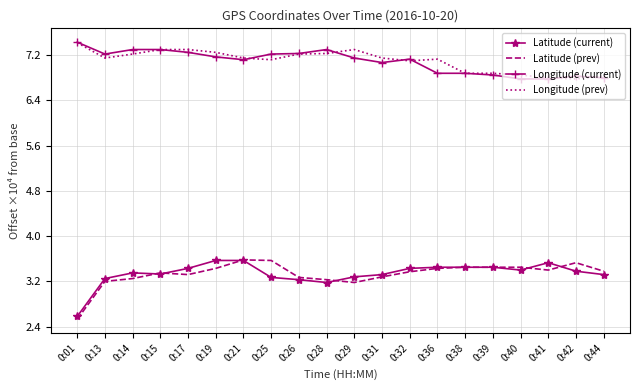

True or false: Latitude (current) has a value of 0.9 at 0:25.

False